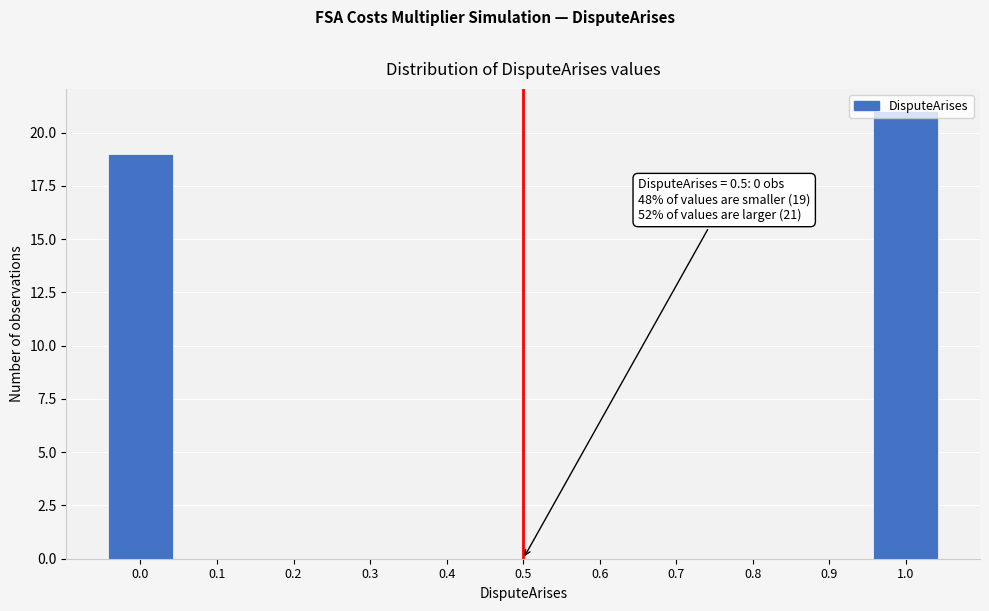

Which category has the highest value across all series?

1.0